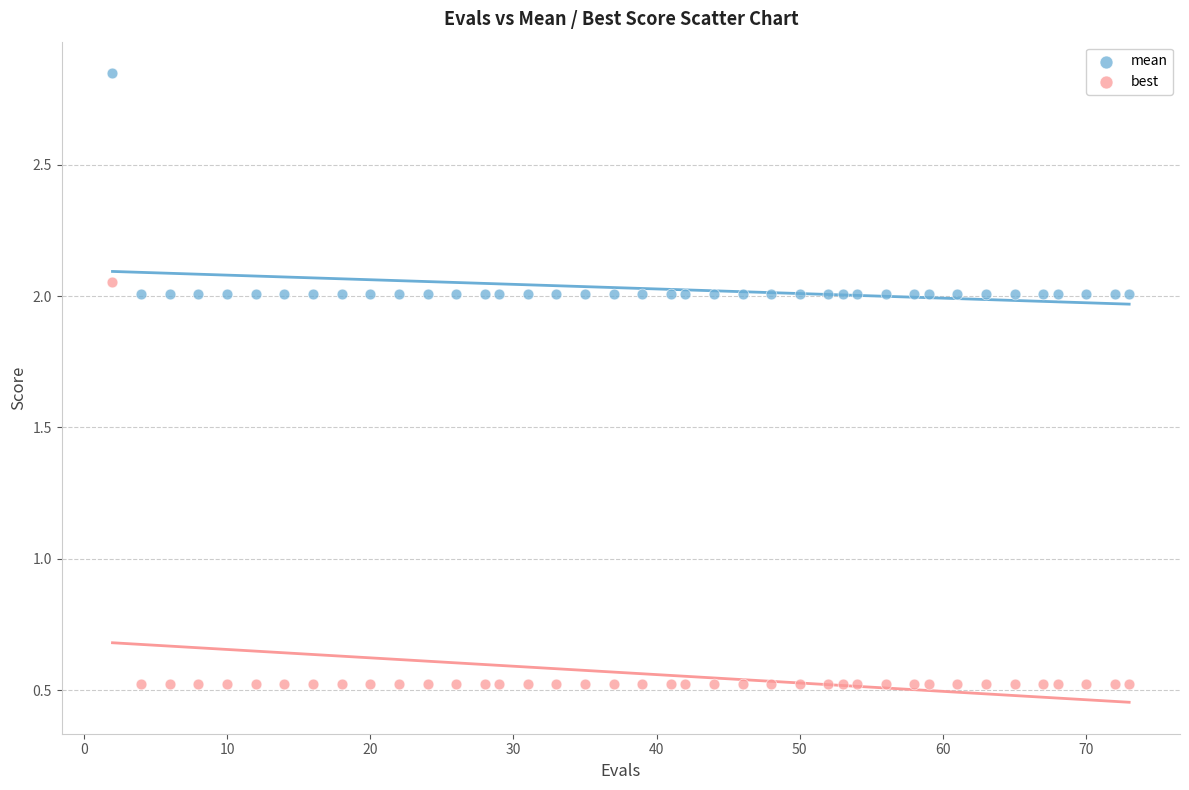

Which series contains the highest Y value?

mean